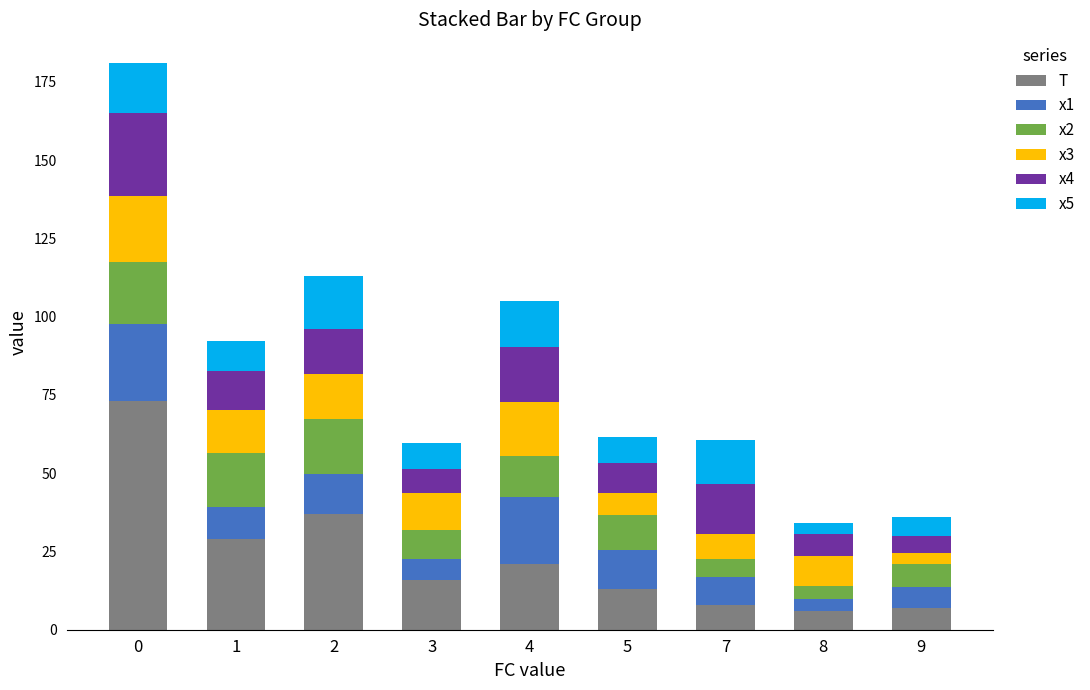

What is the sum of all T values?

210.0